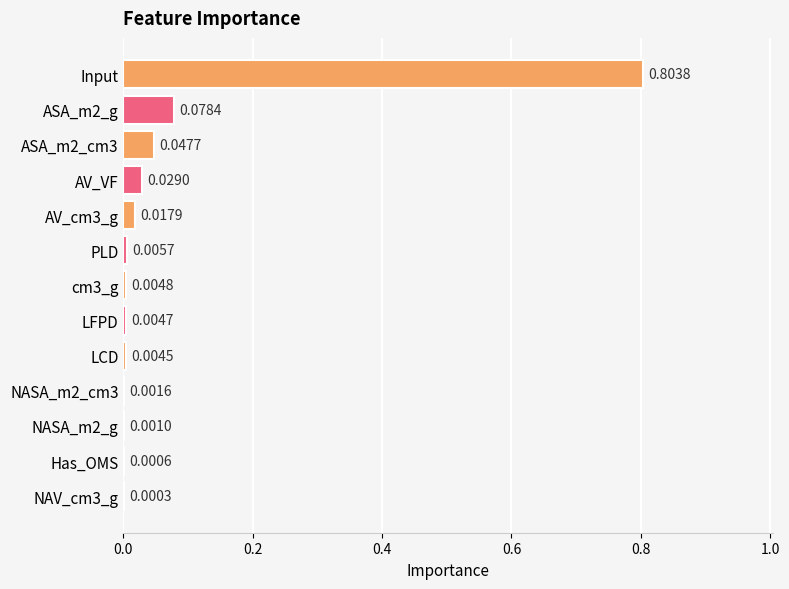

Which has a higher value, NASA_m2_g or AV_VF?

AV_VF